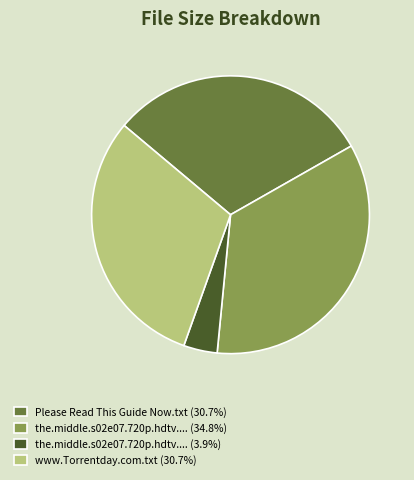

Approximately how many times larger is the value at the.middle.s02e07.720p.hdtv.... (34.8%) compared to Please Read This Guide Now.txt (30.7%)?

1.1